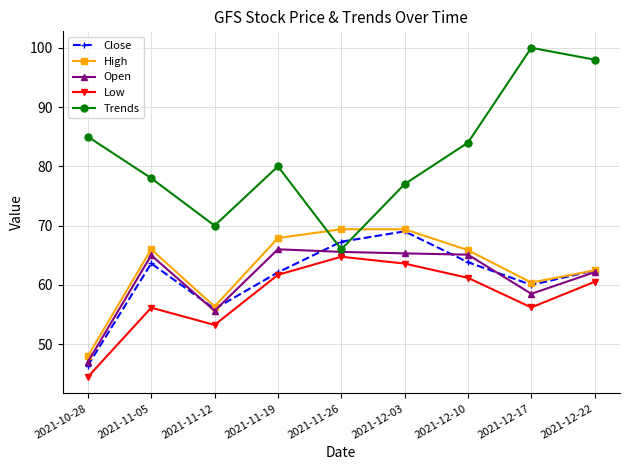

What is the label of the 1st point from the left?

2021-10-28